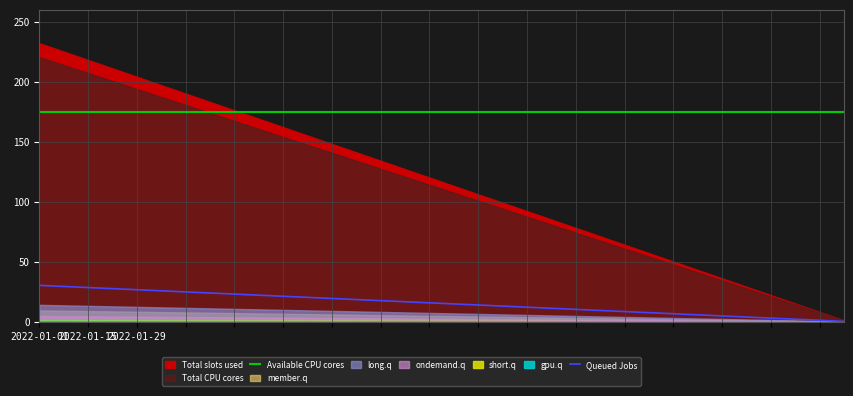

What is the sum of all values?

3310